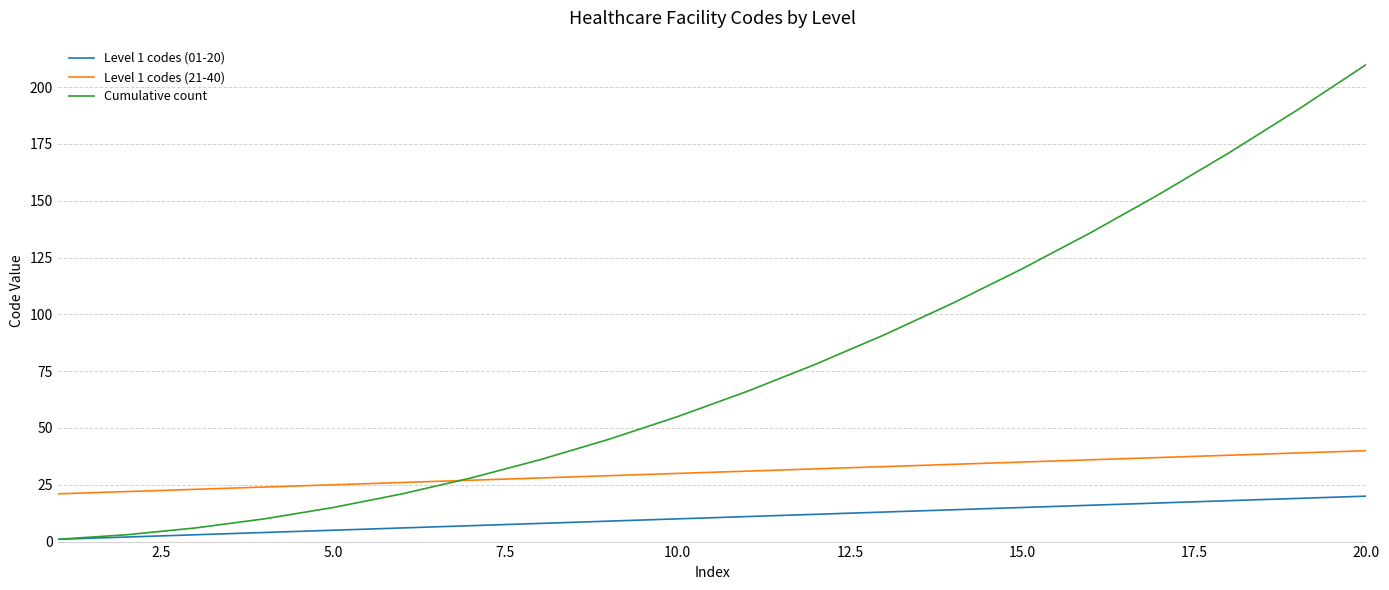

Which series has the largest total across all categories?

Cumulative count